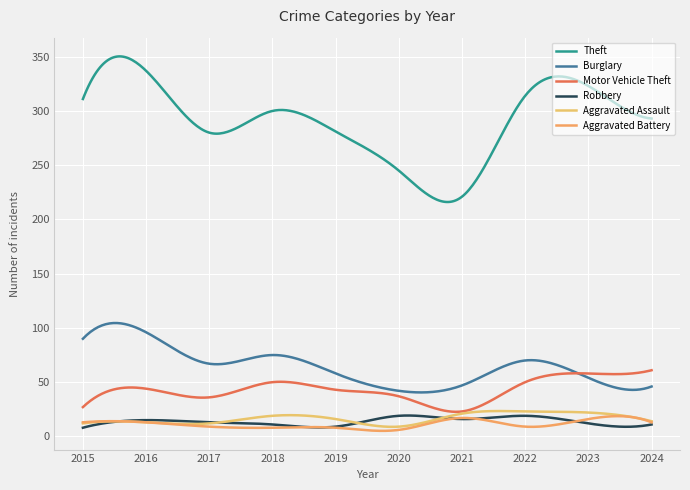

True or false: Motor Vehicle Theft has more than 1 interior local peaks.

True